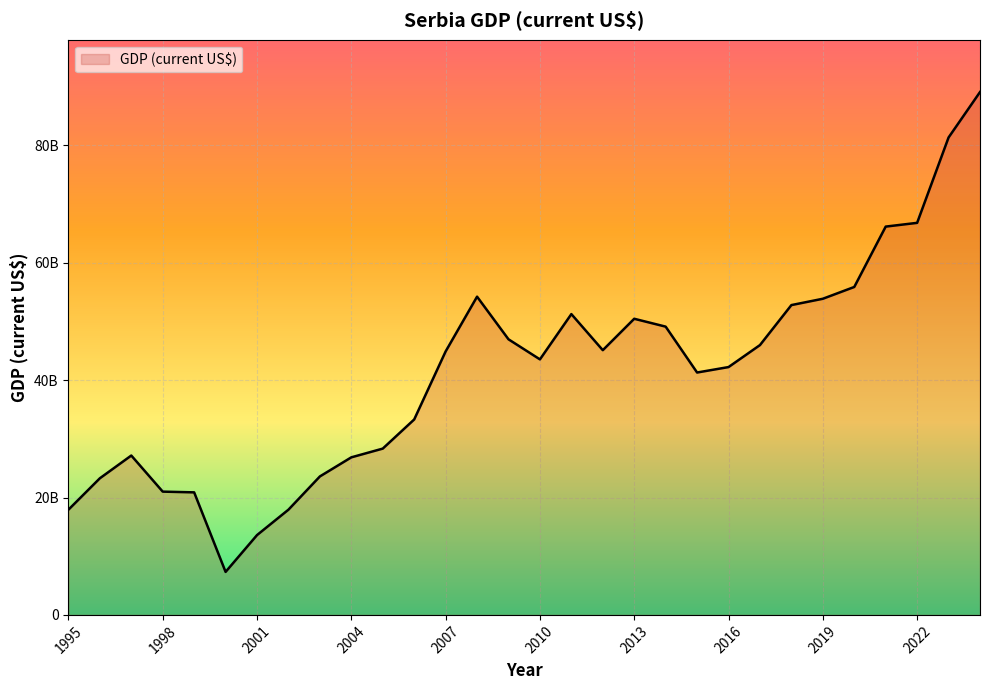

What is the sum of all values?

1242093922281.0